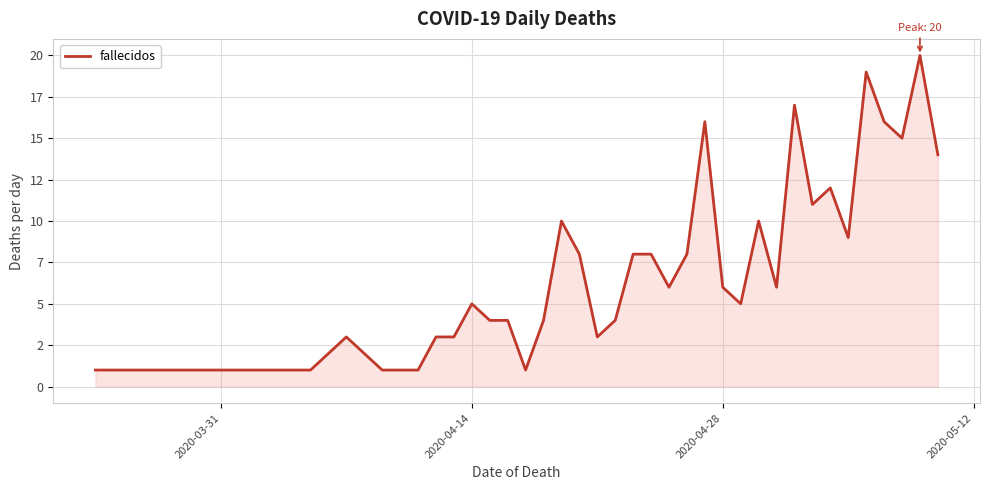

True or false: the data has more than 2 interior local peaks.

True